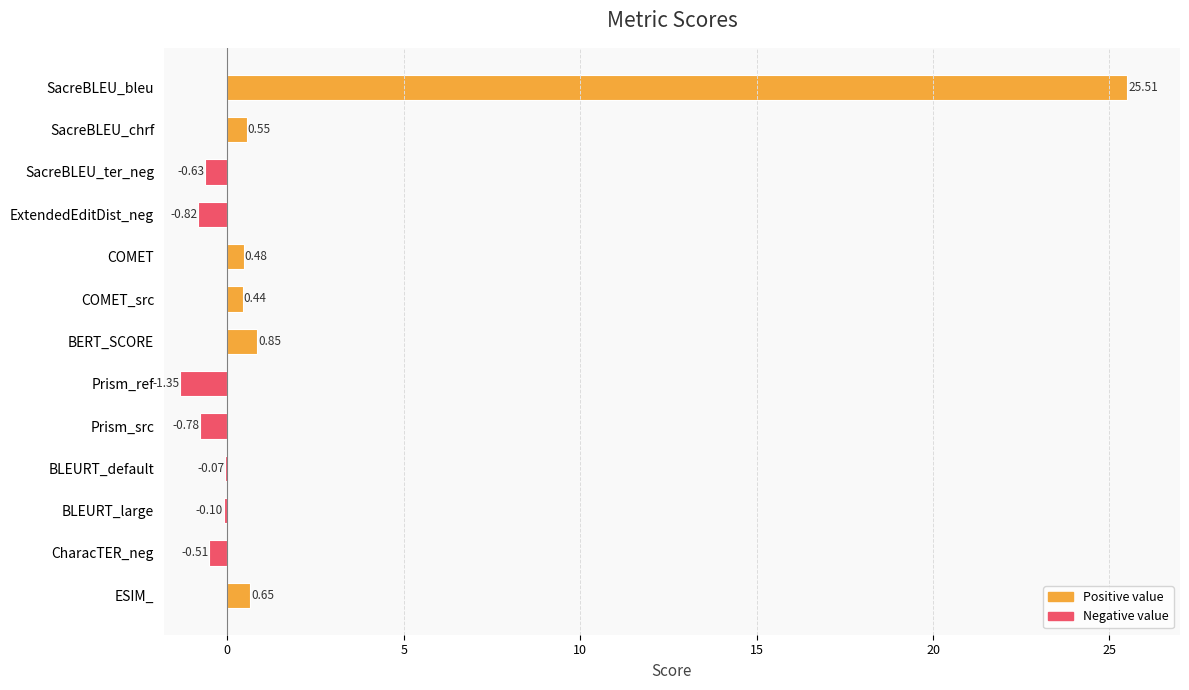

How many series are shown in this chart?

1